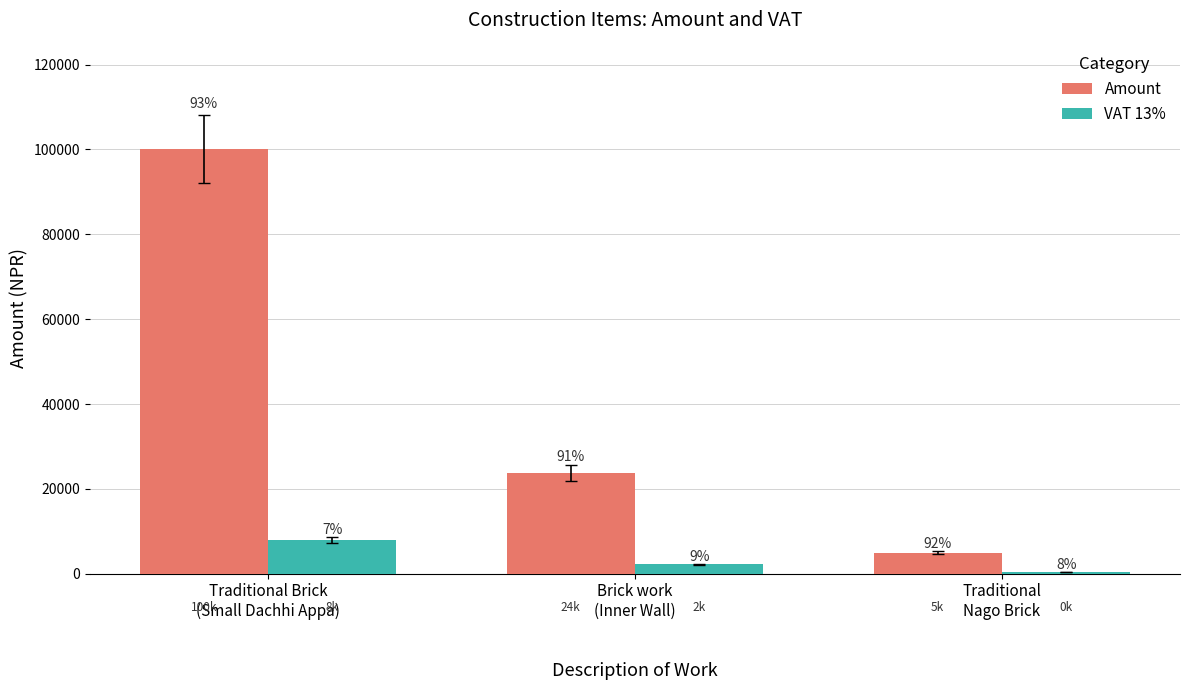

Is it true that VAT 13% equals 442.5 at Traditional
Nago Brick?

True